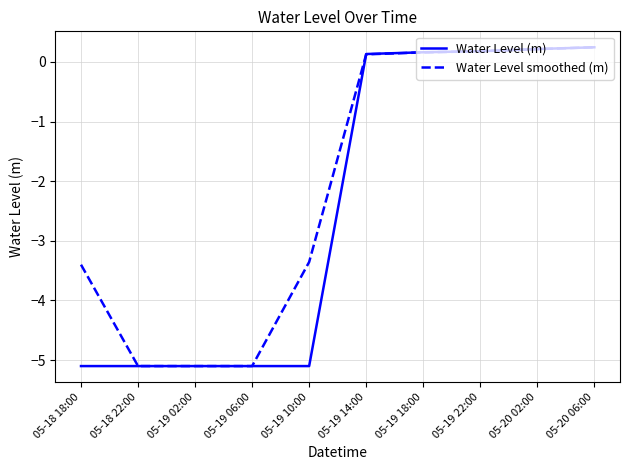

Reading left to right, extract all data points from this chart.

Water Level (m): -5.1	-5.1	-5.1	-5.1	-5.1	0.1	0.2	0.2	0.2	0.2
Water Level smoothed (m): -3.4	-5.1	-5.1	-5.1	-3.4	0.1	0.2	0.2	0.2	0.2